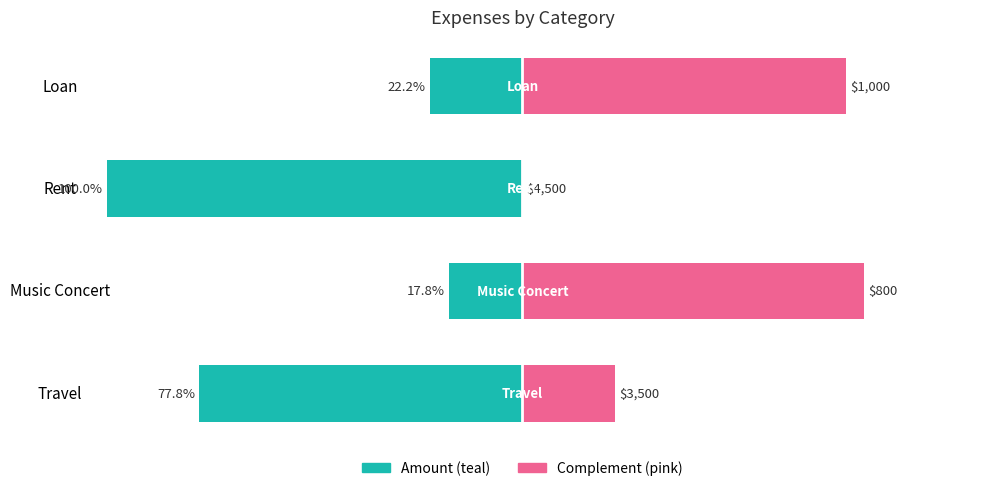

How many series are shown in this chart?

2